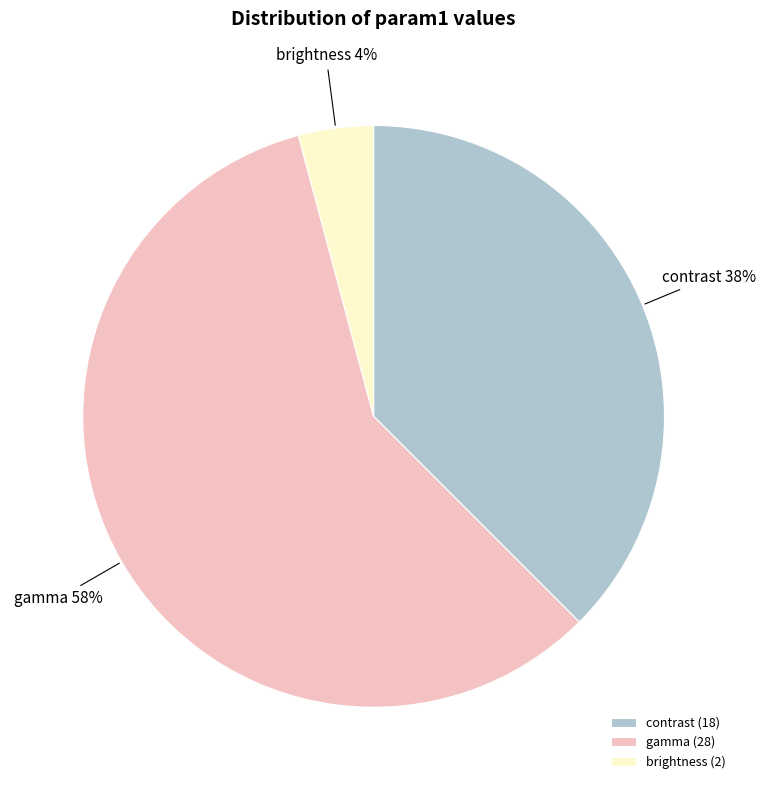

To the nearest percent, what is the average slice percentage?

33%